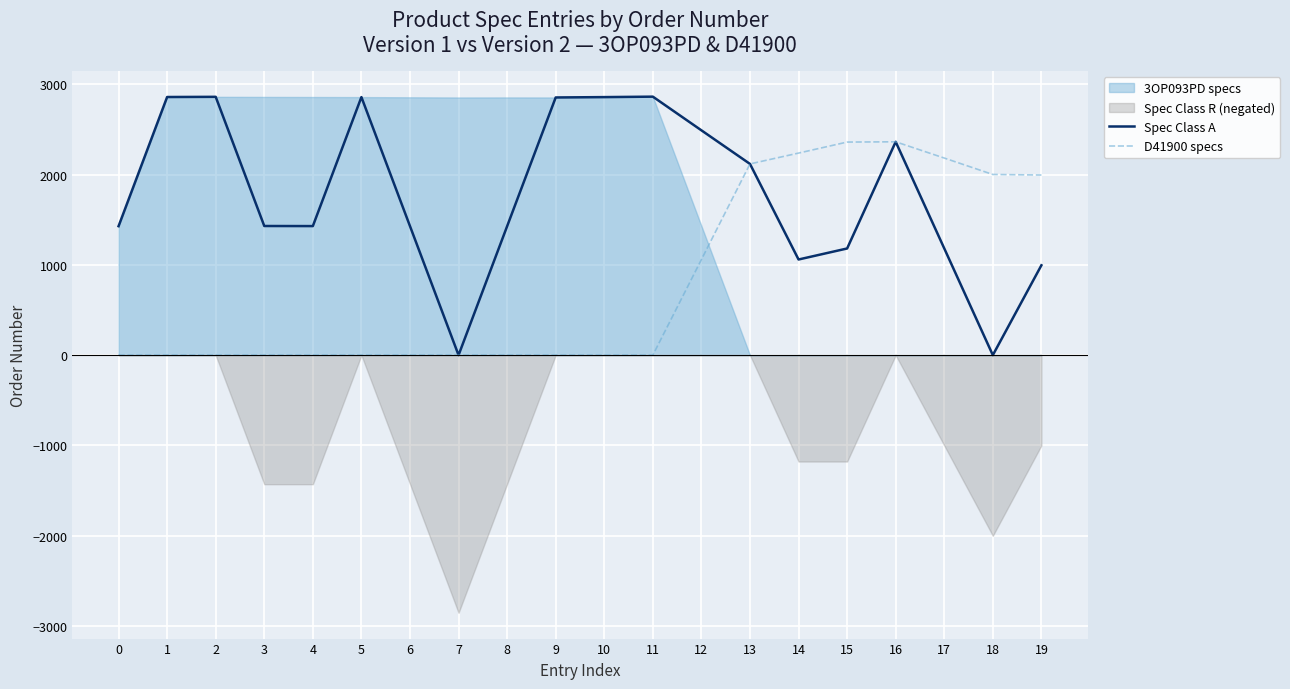

Is it true that D41900 specs equals 0.0 at 9?

True